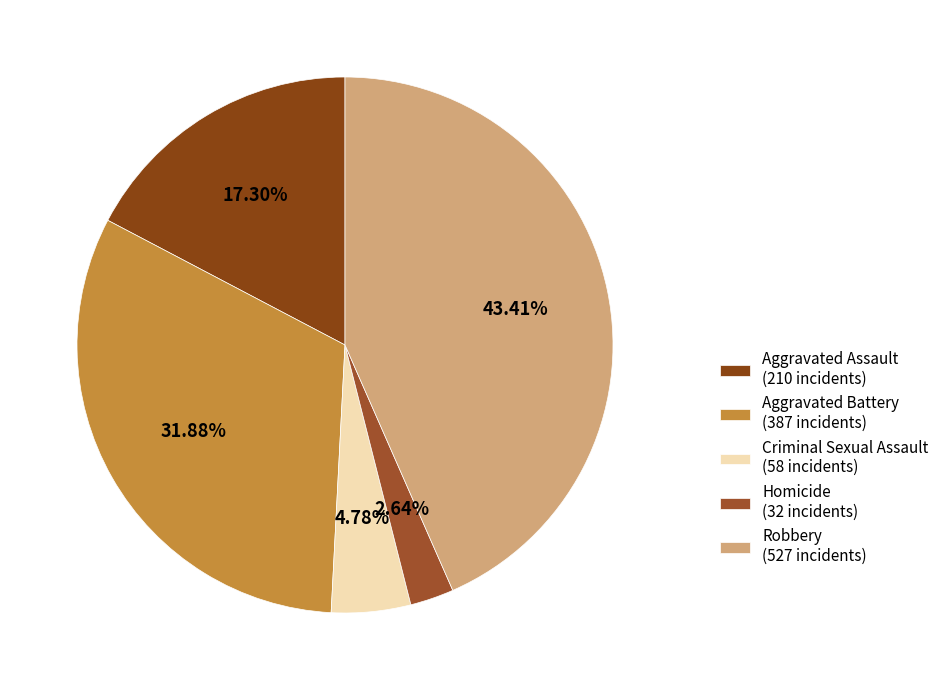

What percentage is the Homicide slice, to the nearest percent?

3%